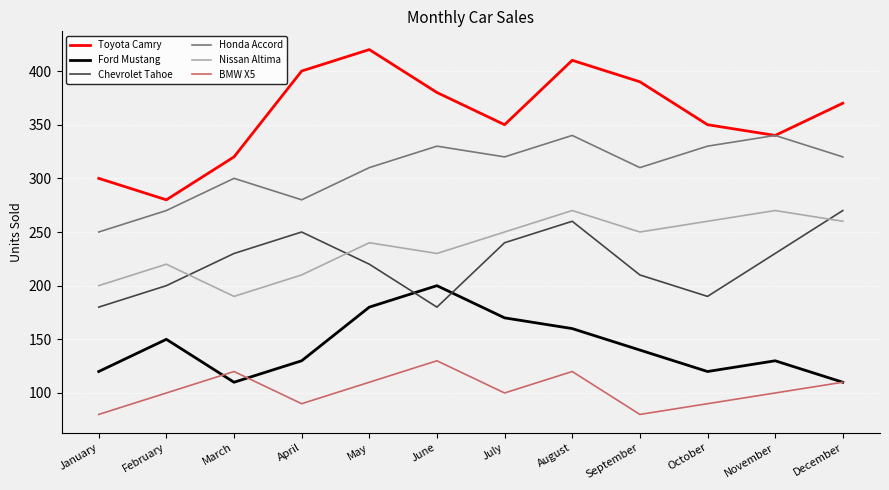

True or false: Nissan Altima has more than 1 interior local peaks.

True